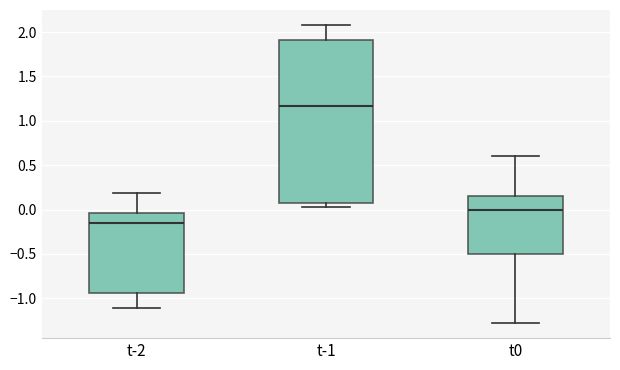

Reading left to right, transcribe this box plot: for each box, give where its median line is, the range the box spans, and where its two whiskers end, as read against the y-axis. The values are not printed on the chart, so give them approximately, as read against the axis.

t-2: median -0.15, box -0.95 to -0.05, whiskers -1.10 to 0.20
t-1: median 1.15, box 0.10 to 1.90, whiskers 0.05 to 2.10
t0: median 0.00, box -0.50 to 0.15, whiskers -1.30 to 0.60